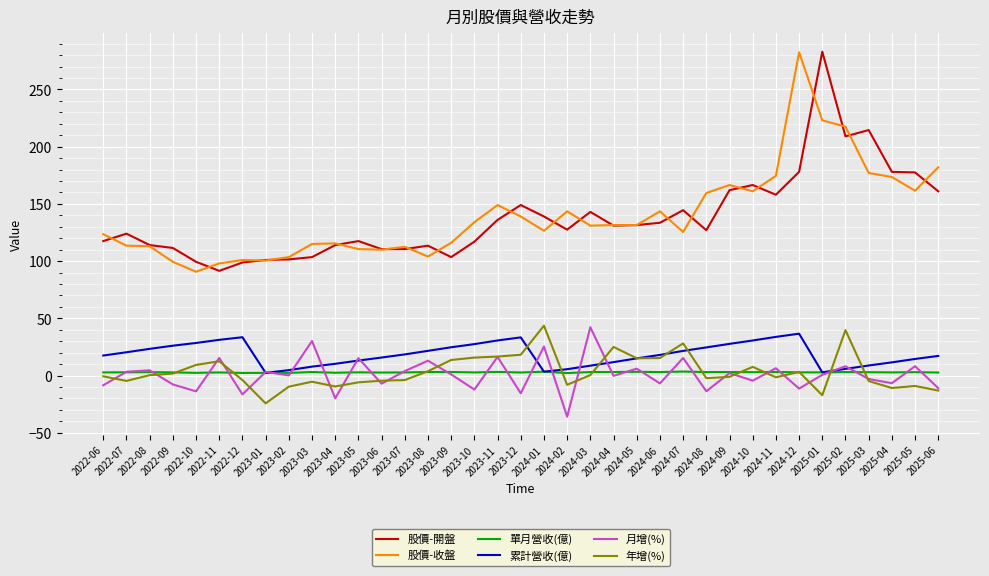

Is the value of 累計營收(億) at 2023-11 greater than the value of 月增(%) at 2025-05?

Yes